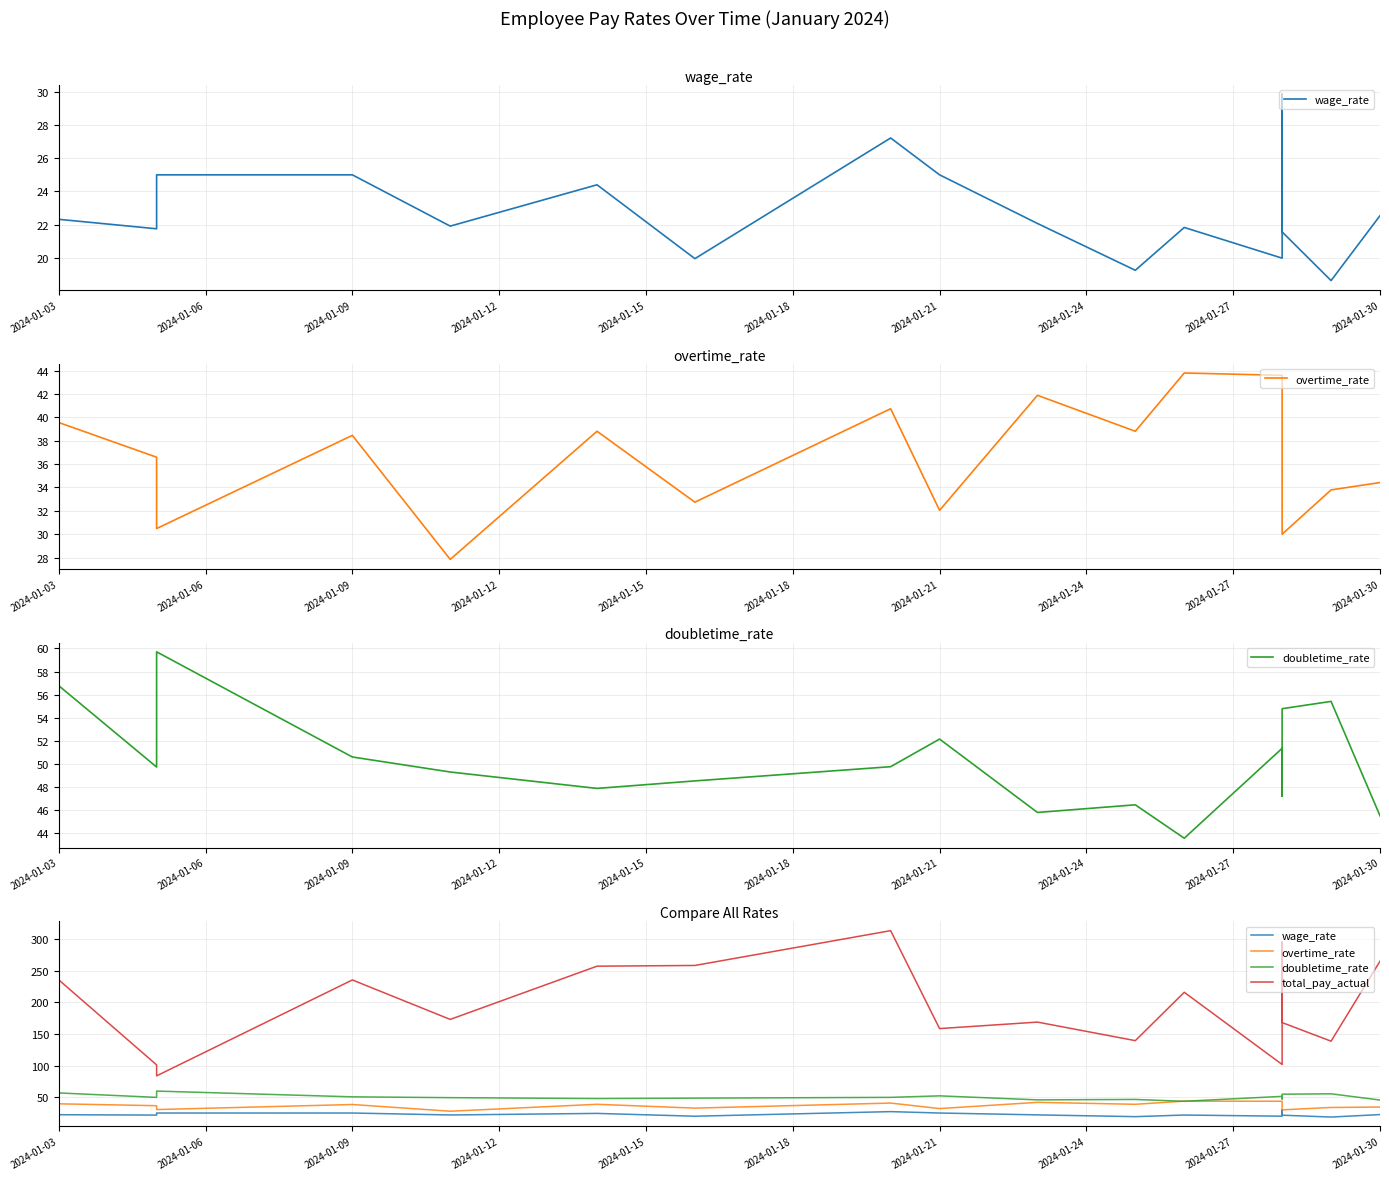

What is the average value of the wage_rate series?

22.8